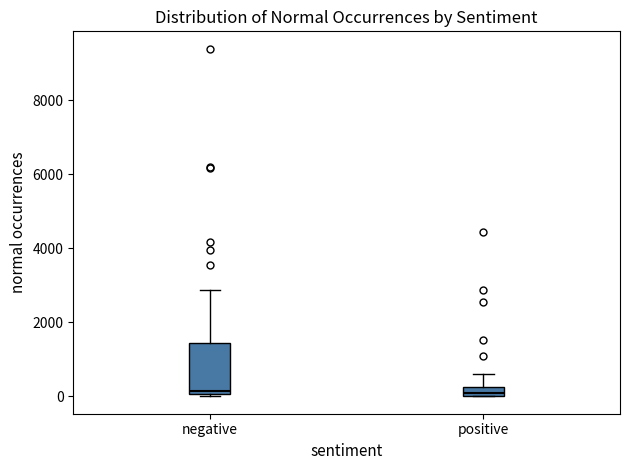

Where does the median line of the box for negative sit on the y-axis? The values are not printed on the chart, so give them approximately, as read against the axis.

200